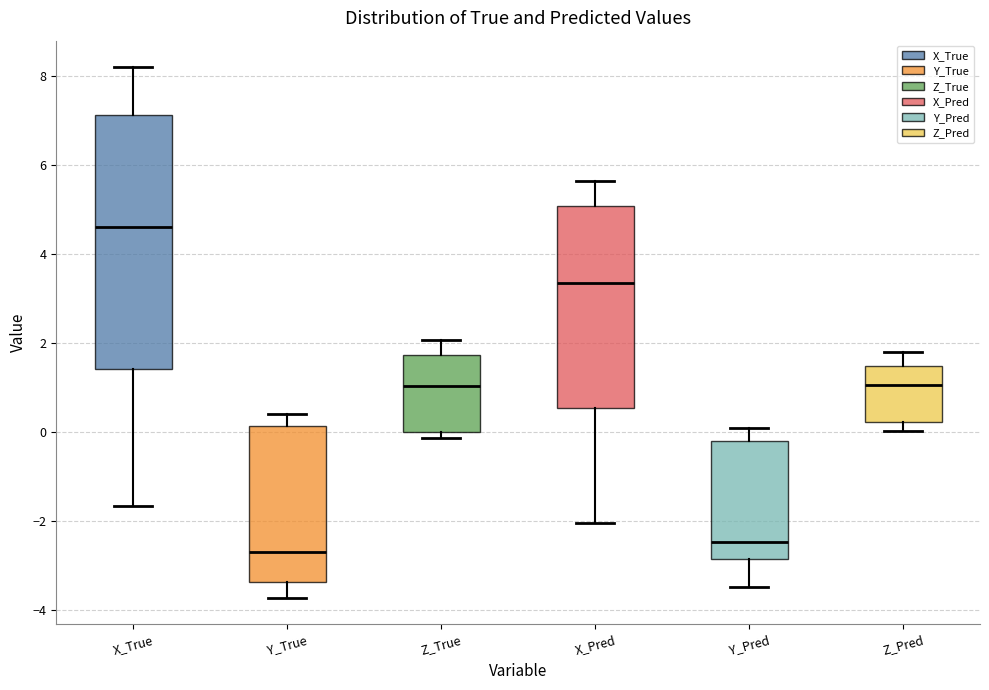

Reading left to right, transcribe this box plot: for each box, give where its median line is, the range the box spans, and where its two whiskers end, as read against the y-axis. The values are not printed on the chart, so give them approximately, as read against the axis.

X_True: median 4.6, box 1.4 to 7.2, whiskers -1.6 to 8.2
Y_True: median -2.8, box -3.4 to 0.2, whiskers -3.8 to 0.4
Z_True: median 1.0, box 0.0 to 1.8, whiskers -0.2 to 2.0
X_Pred: median 3.4, box 0.6 to 5.0, whiskers -2.0 to 5.6
Y_Pred: median -2.4, box -2.8 to -0.2, whiskers -3.4 to 0.0
Z_Pred: median 1.0, box 0.2 to 1.4, whiskers 0.0 to 1.8